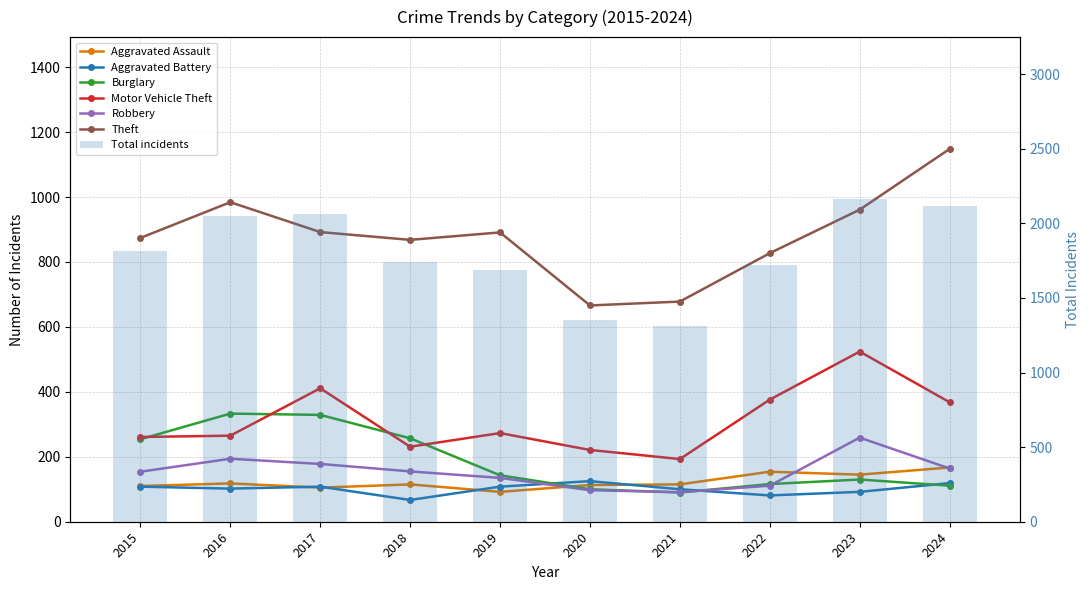

How many data points in Aggravated Assault are above 115?

4